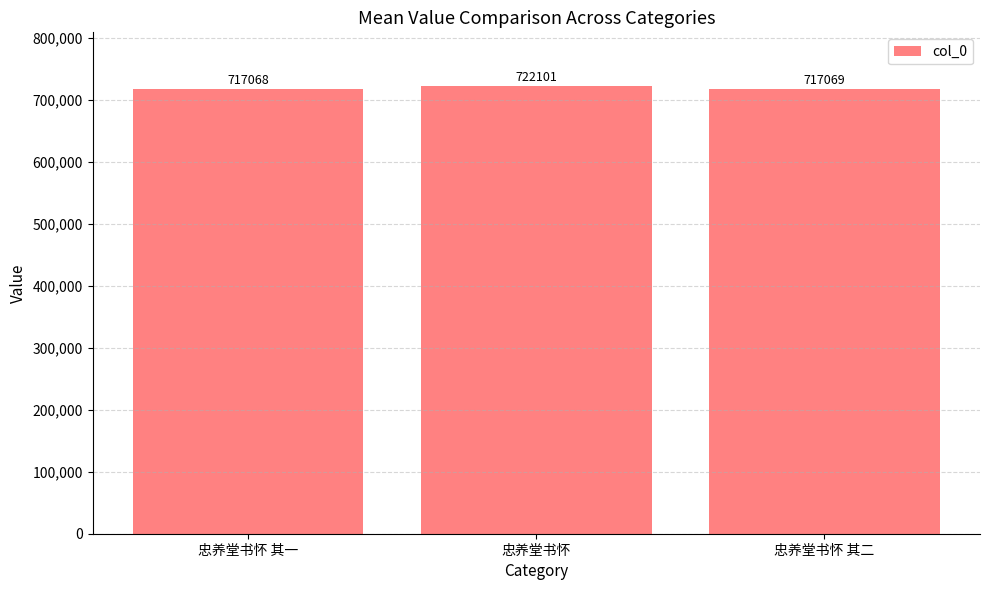

At which label does the data first exceed 717069?

忠养堂书怀